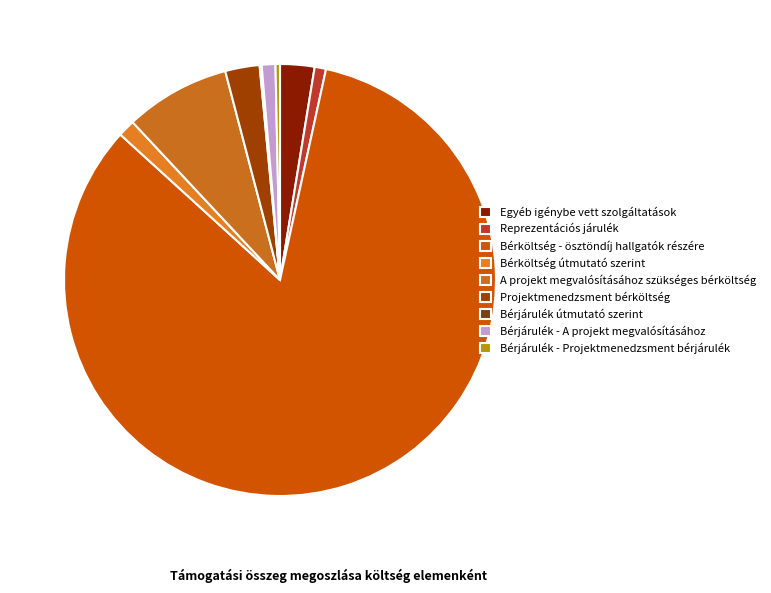

How many slices are in this pie chart?

9